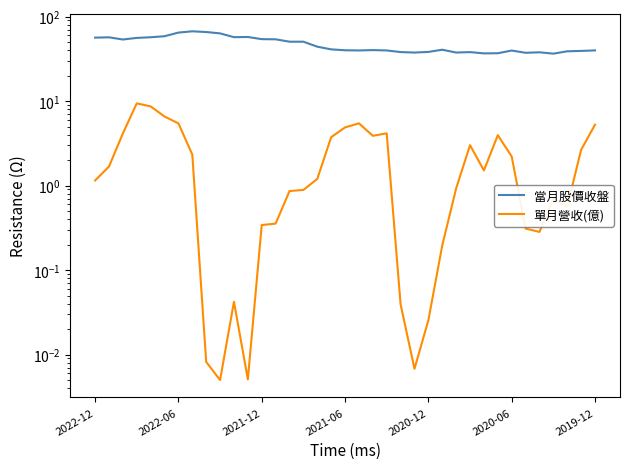

How many distinct data groups are displayed?

2